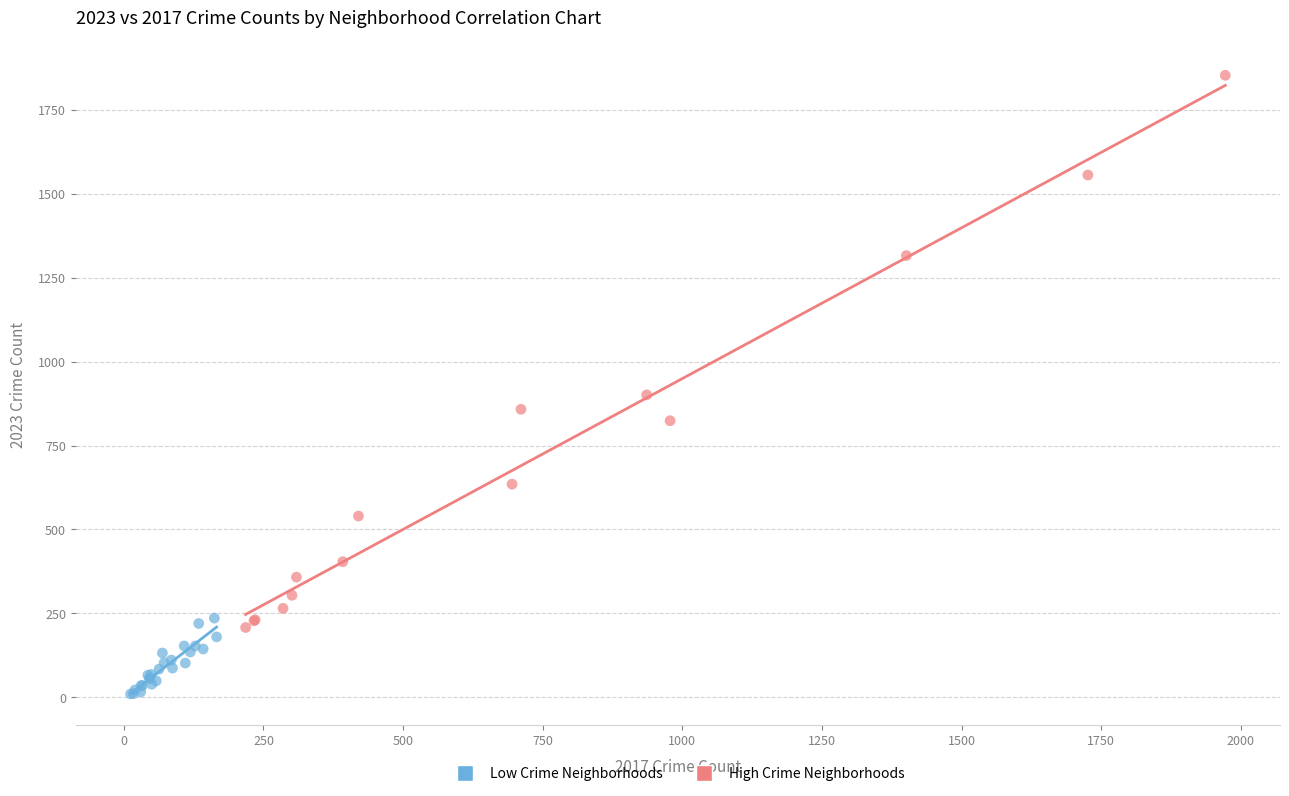

Which series has the largest Y range (max minus min)?

High Crime Neighborhoods